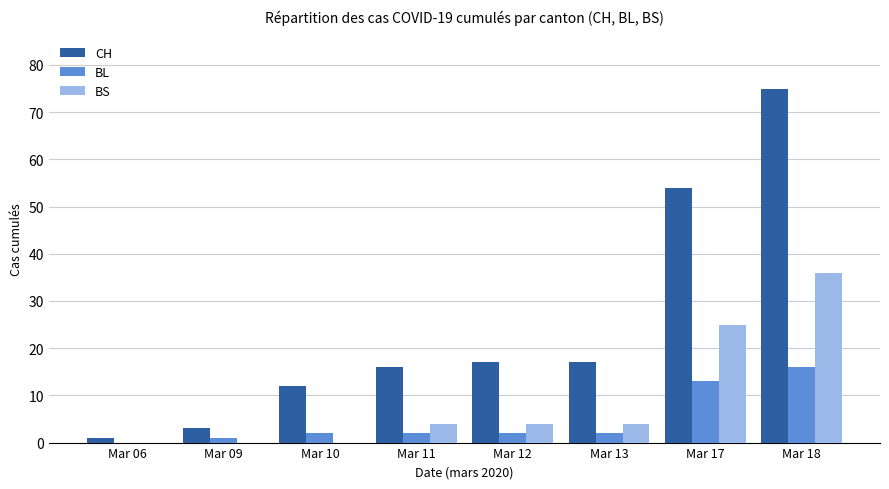

Is it true that BS equals 18 at Mar 10?

False